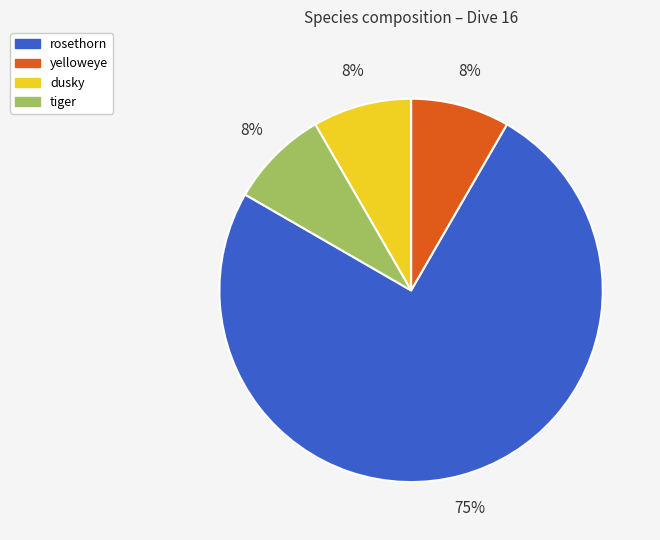

Do tiger and dusky together represent more than half of the pie?

No